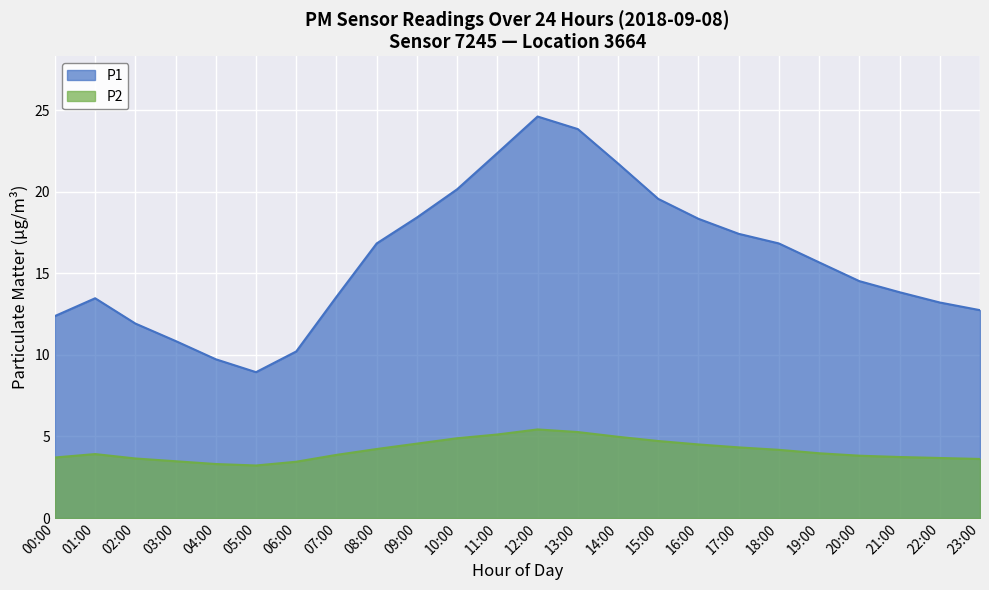

Is the value of P2 at 14:00 greater than the value of P1 at 02:00?

No